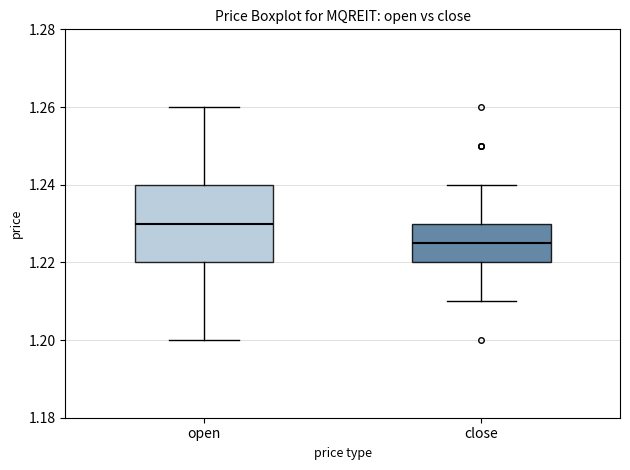

Which box has the highest median line?

open